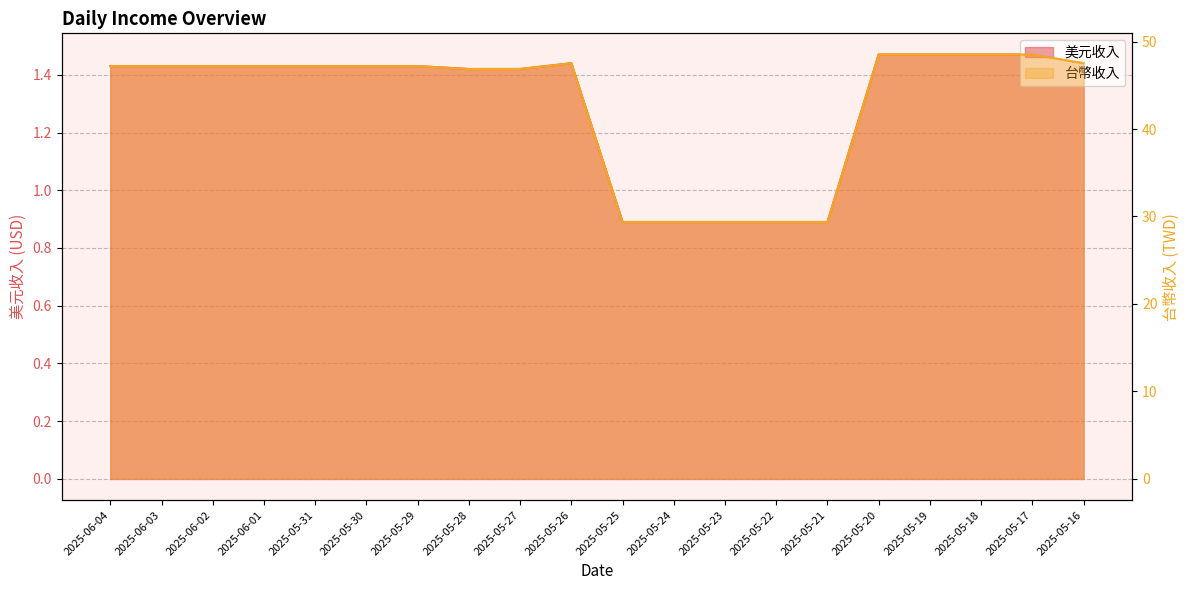

At which label does 台幣收入 first exceed 47?

2025-06-04